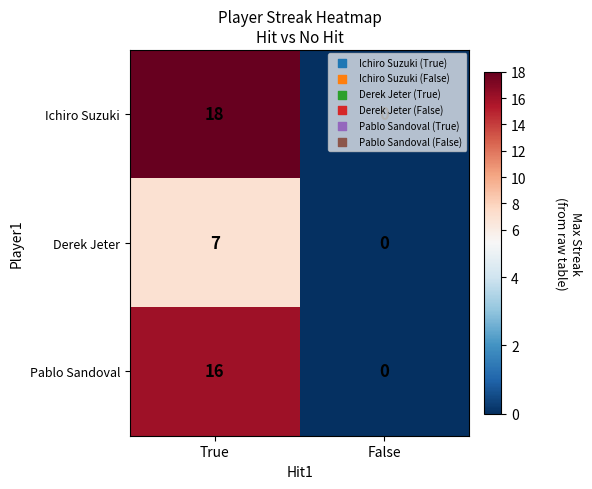

Is it true that Pablo Sandoval equals 0 at False?

True